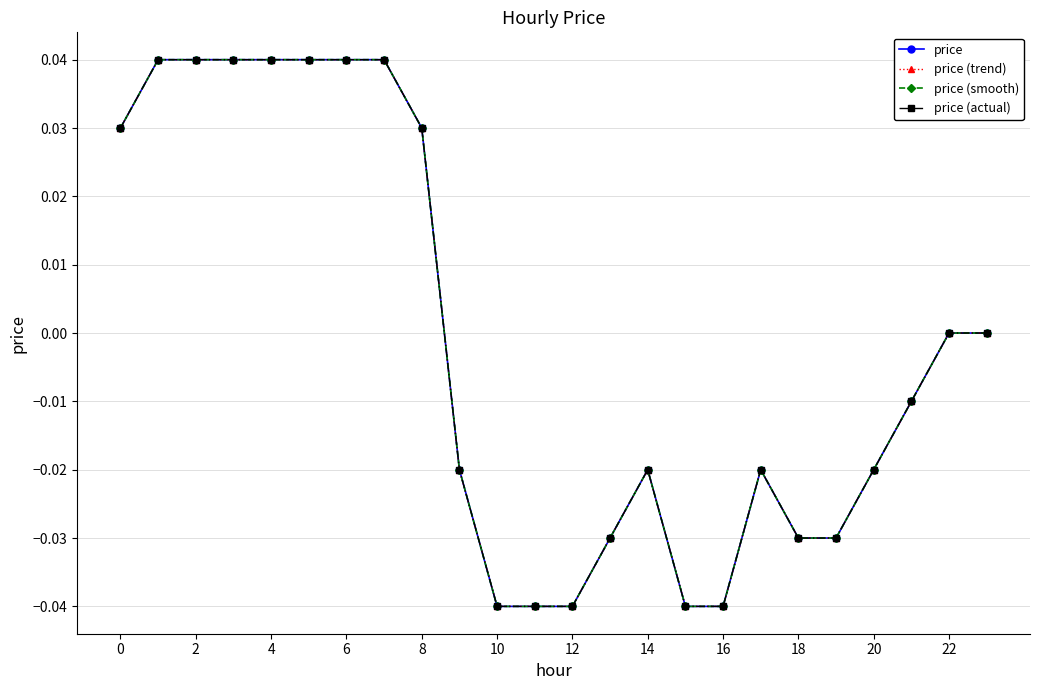

Which series has the largest total across all categories?

price